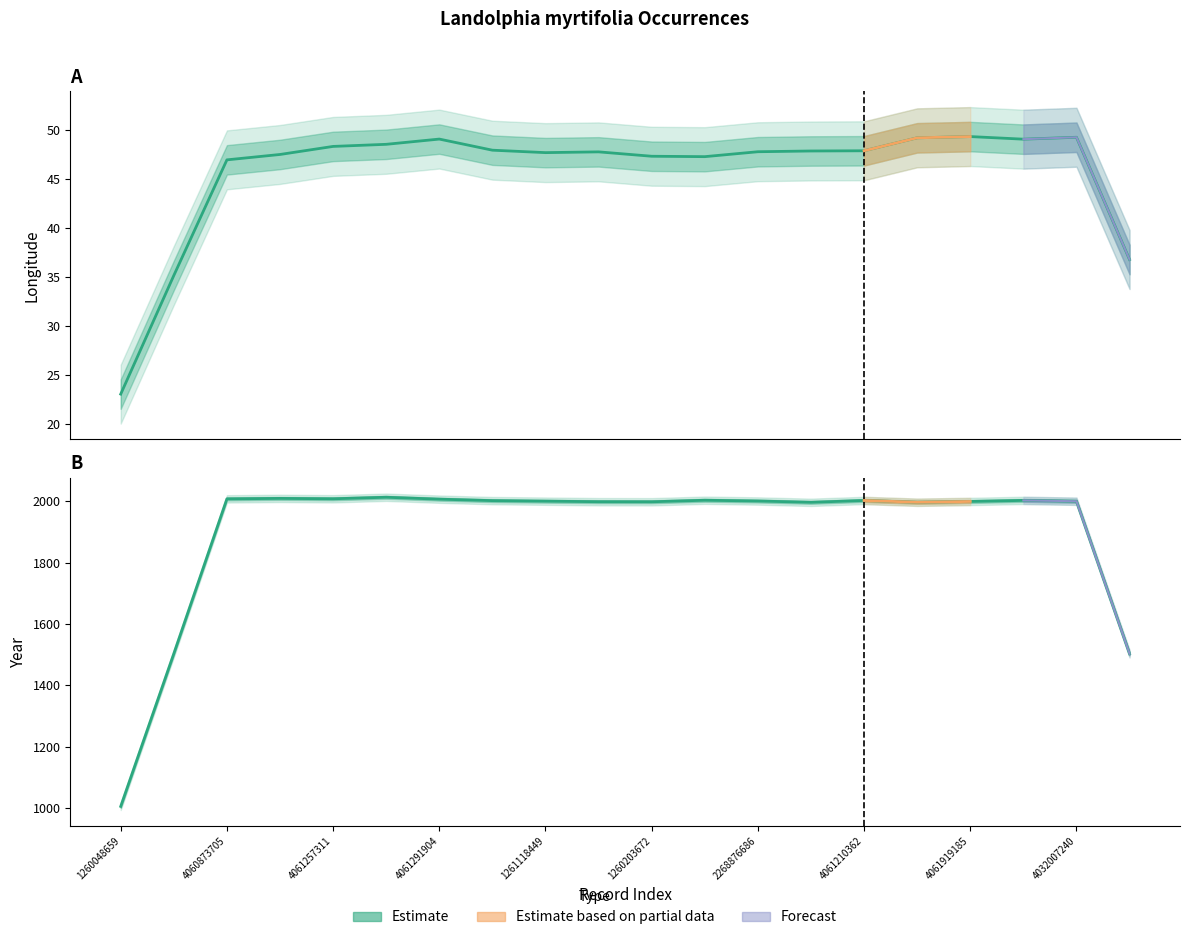

What position from the right is 4061819824?

7